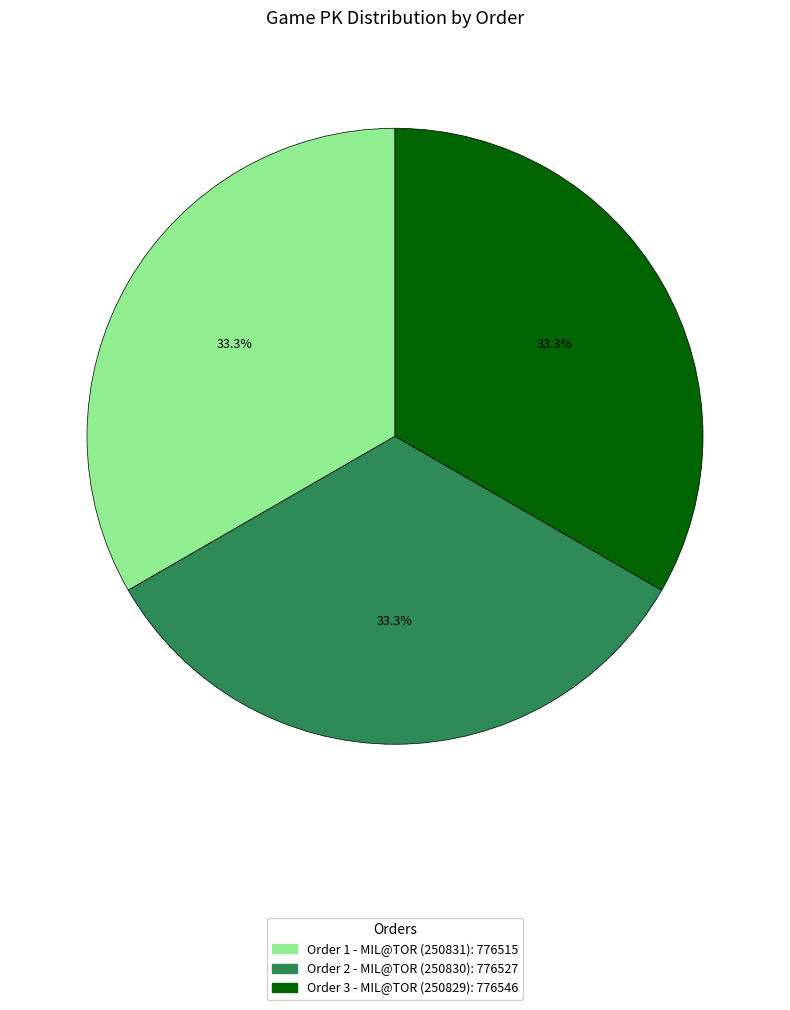

Is there a majority slice in this chart?

No